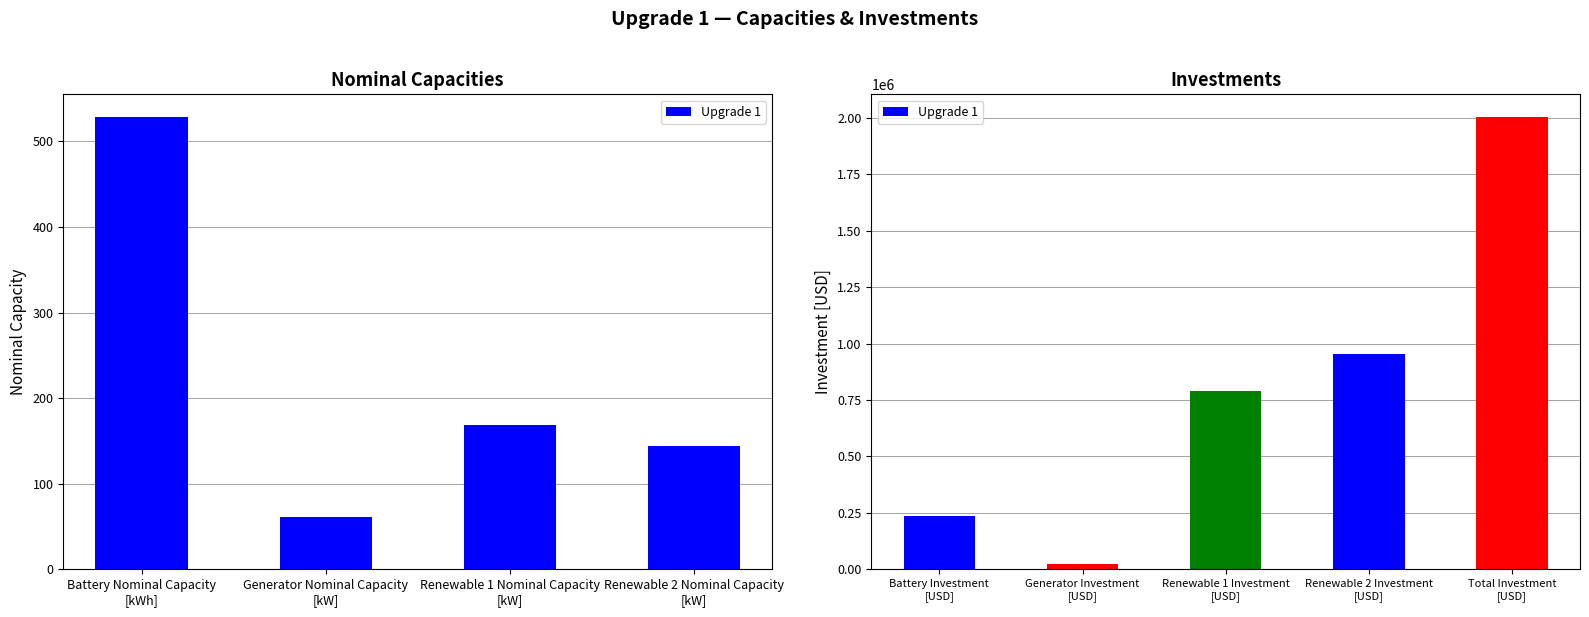

Reading left to right, extract all data points from this chart.

236539.7	25572.5	789680.9	952876.7	2004669.8